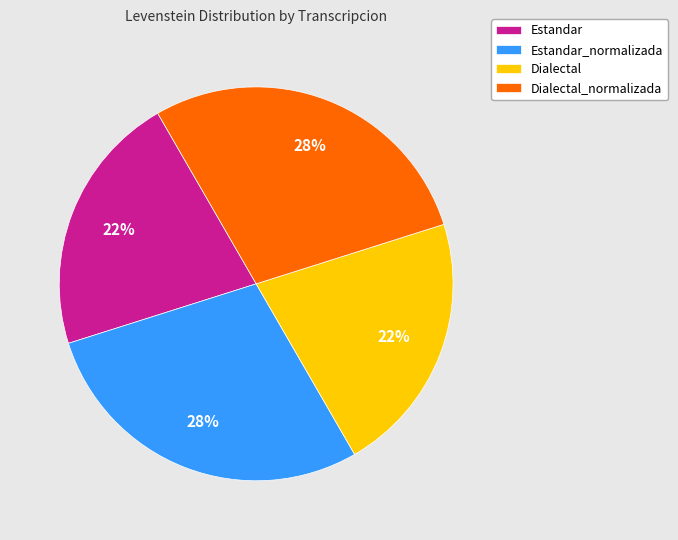

Does Dialectal_normalizada represent more than half of the total?

No